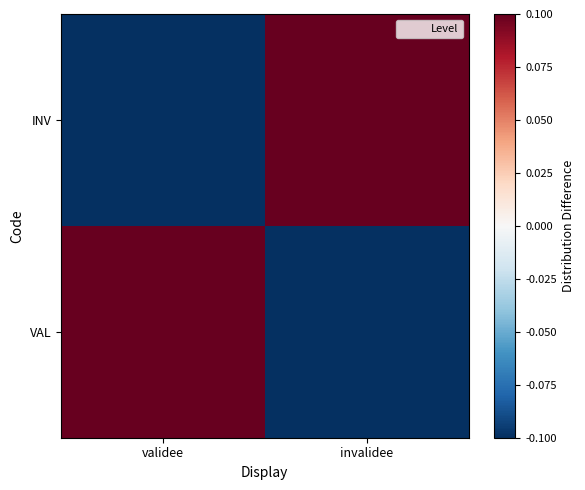

Reading left to right, list all the values displayed in this chart.

VAL: validee=0.1	invalidee=-0.1
INV: validee=-0.1	invalidee=0.1